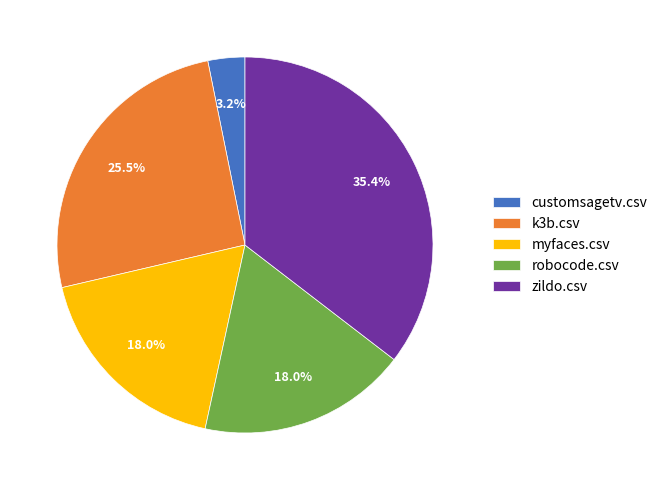

Between customsagetv.csv and myfaces.csv, which is larger?

myfaces.csv